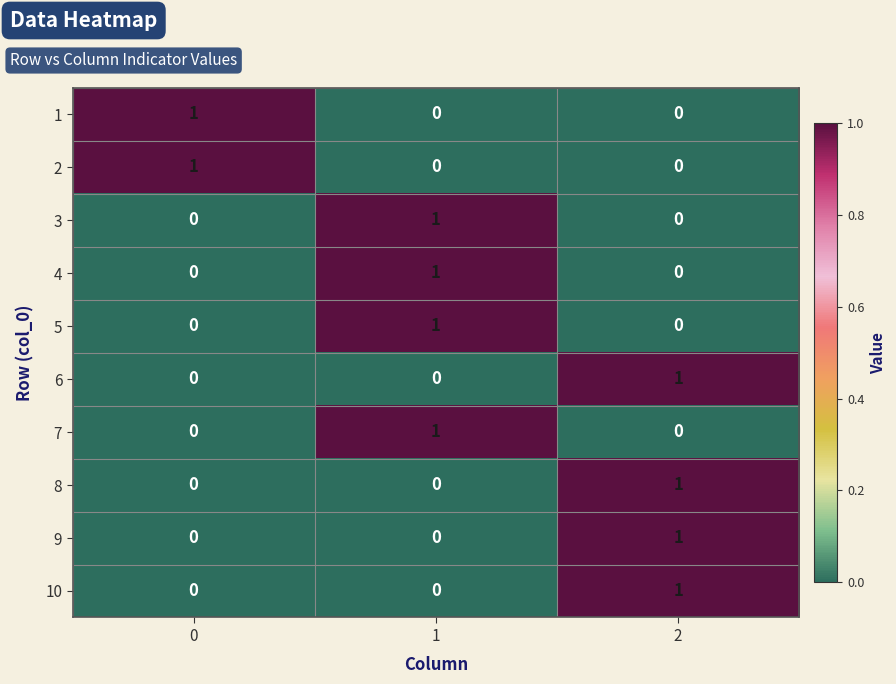

How many 4 values are between 0 and 1?

3